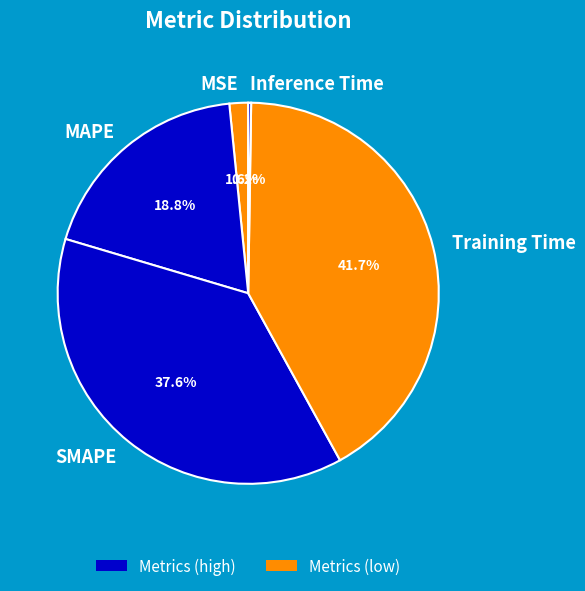

Between MSE and SMAPE, which is larger?

SMAPE